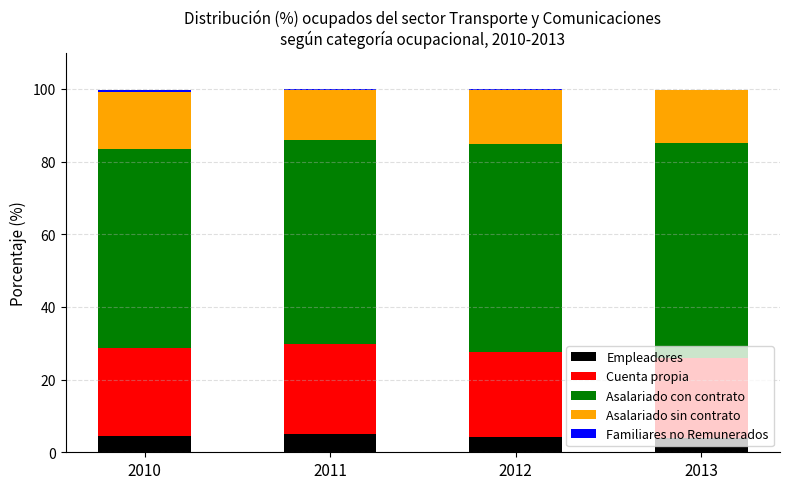

The Empleadores series shows 3.8 at 2013. True or false?

True